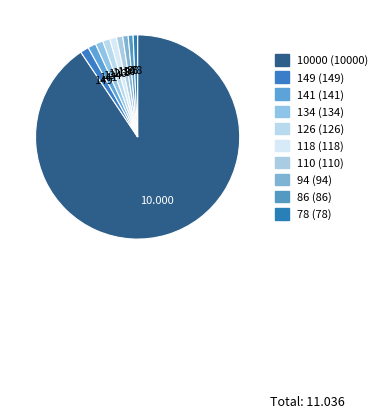

How many segments does this pie chart have?

10